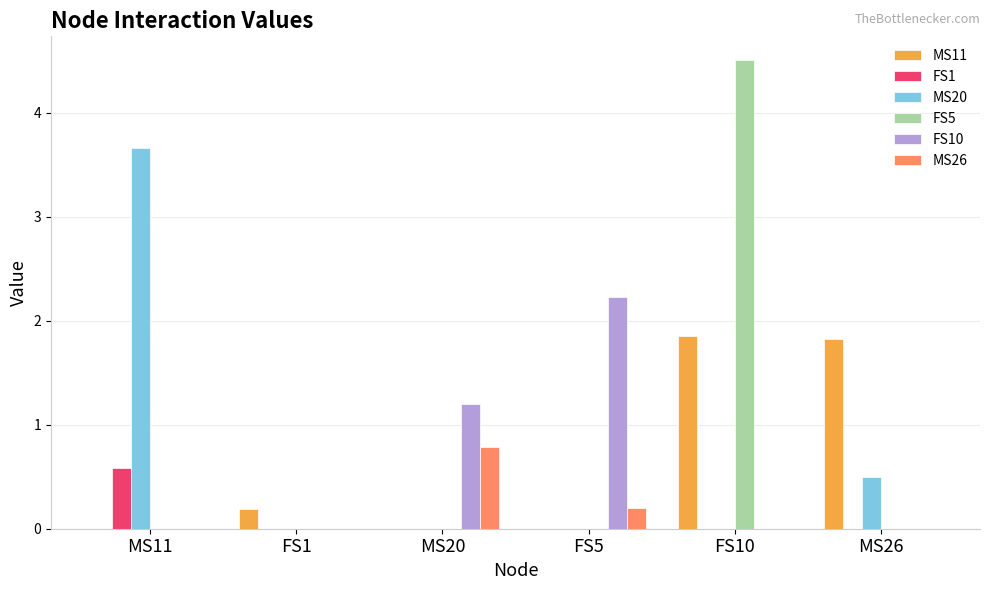

How many distinct data groups are displayed?

6